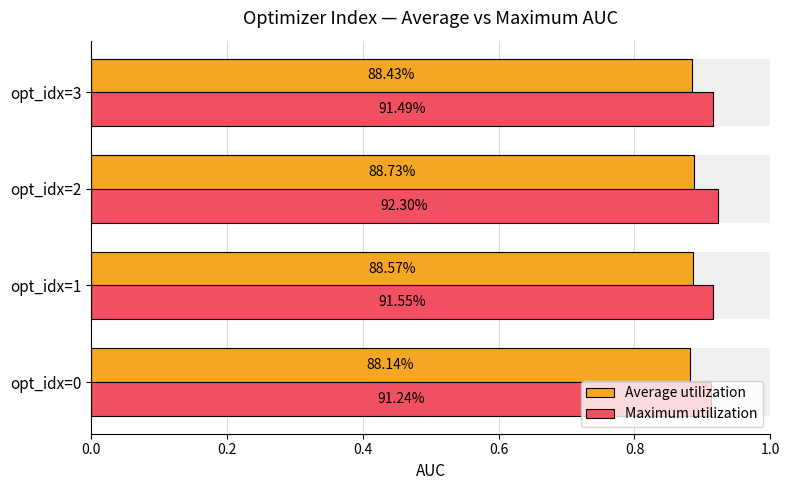

How many groups of bars are there?

4